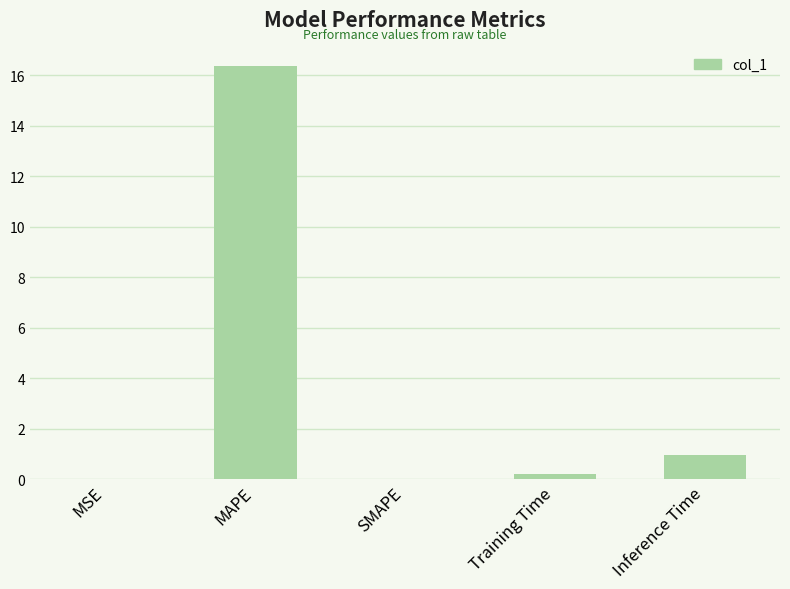

What is the ratio of the value at Inference Time to the value at MAPE?

0.1